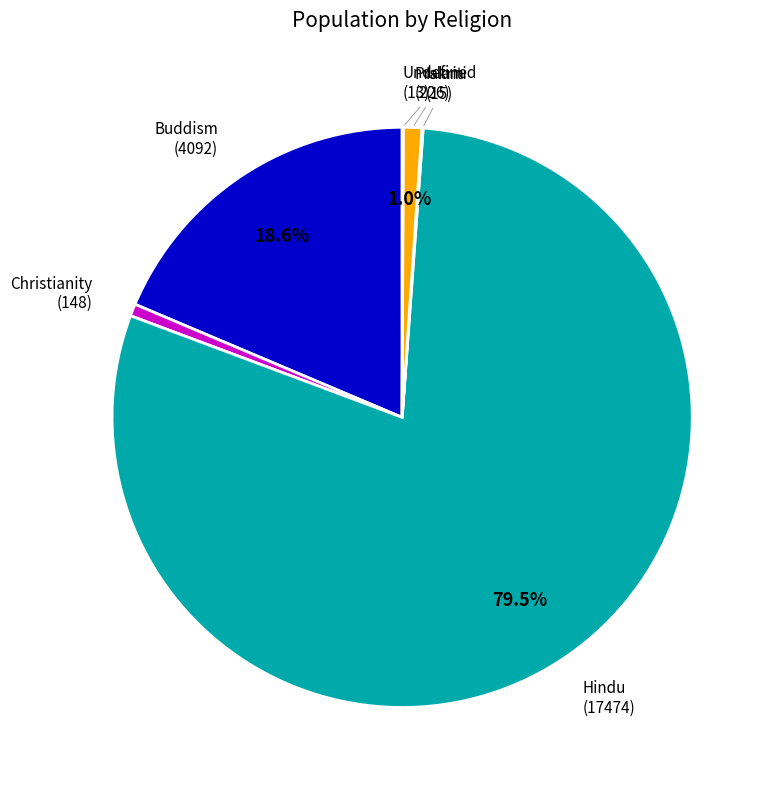

Is there a majority slice in this chart?

Yes